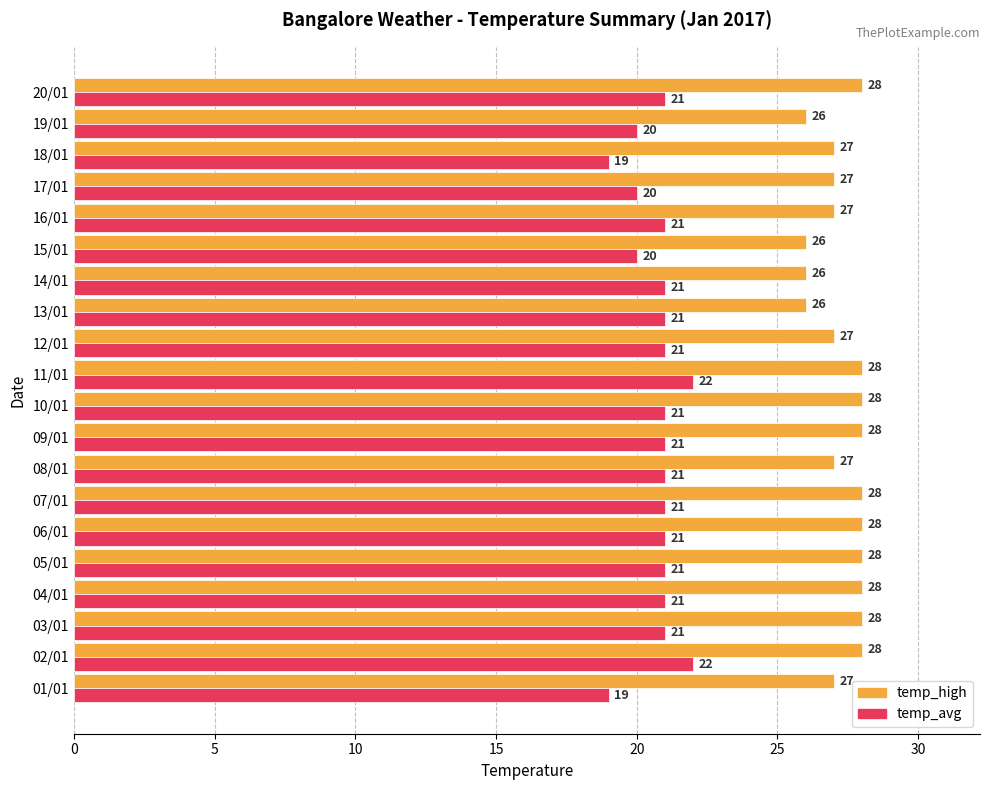

Which series has the largest range (max minus min)?

temp_avg